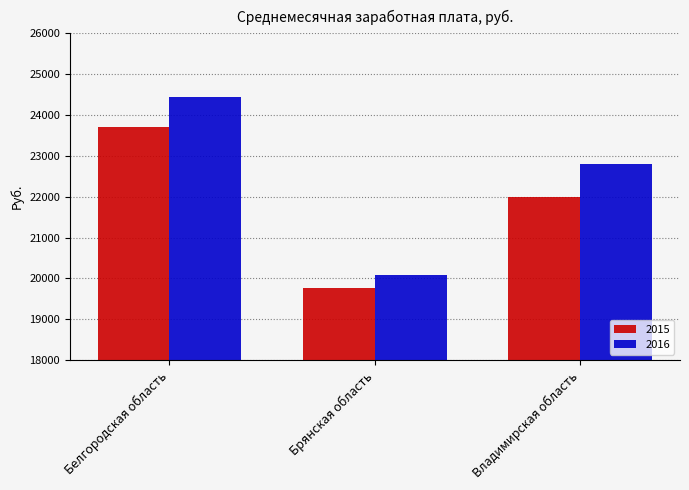

What is the average value of the 2016 series?

22448